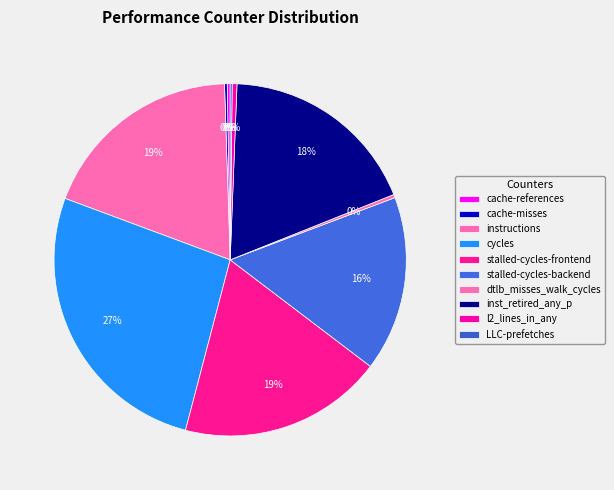

Rank the categories by value from lowest to highest.

LLC-prefetches, cache-misses, cache-references, dtlb_misses_walk_cycles, l2_lines_in_any, stalled-cycles-backend, inst_retired_any_p, stalled-cycles-frontend, instructions, cycles